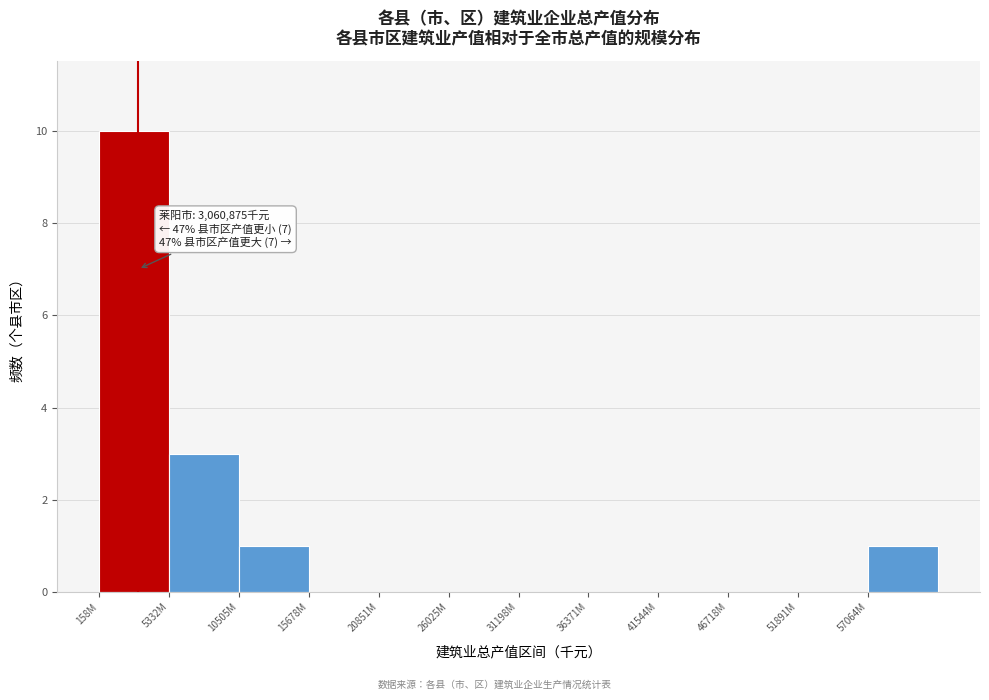

Reading right to left, extract all data points from this chart.

57064M=1	51891M=0	46718M=0	41544M=0	36371M=0	31198M=0	26025M=0	20851M=0	15678M=0	10505M=1	5332M=3	158M=10